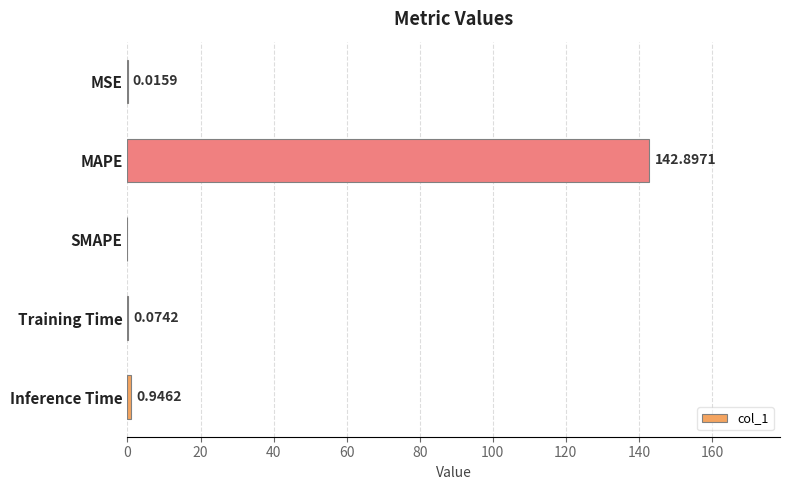

Which has a higher value, Inference Time or Training Time?

Inference Time